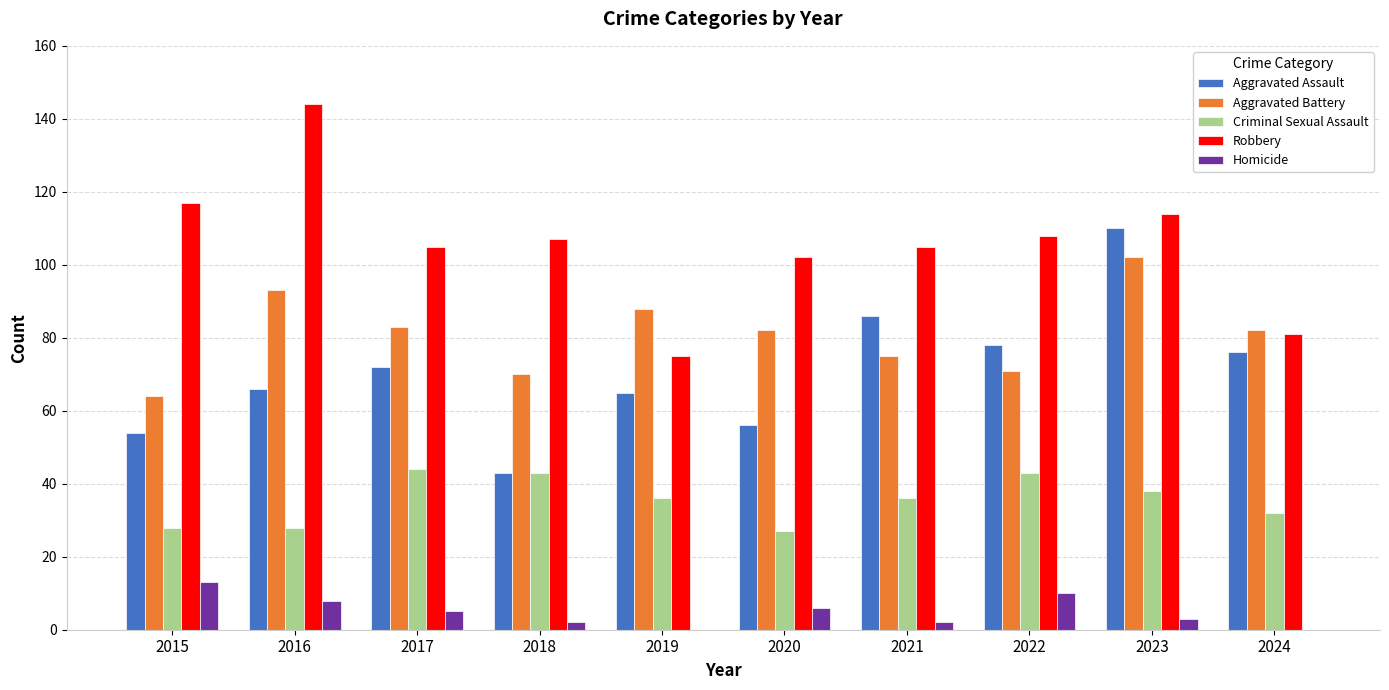

Is the value of Homicide at 2017 greater than the value of Aggravated Battery at 2019?

No